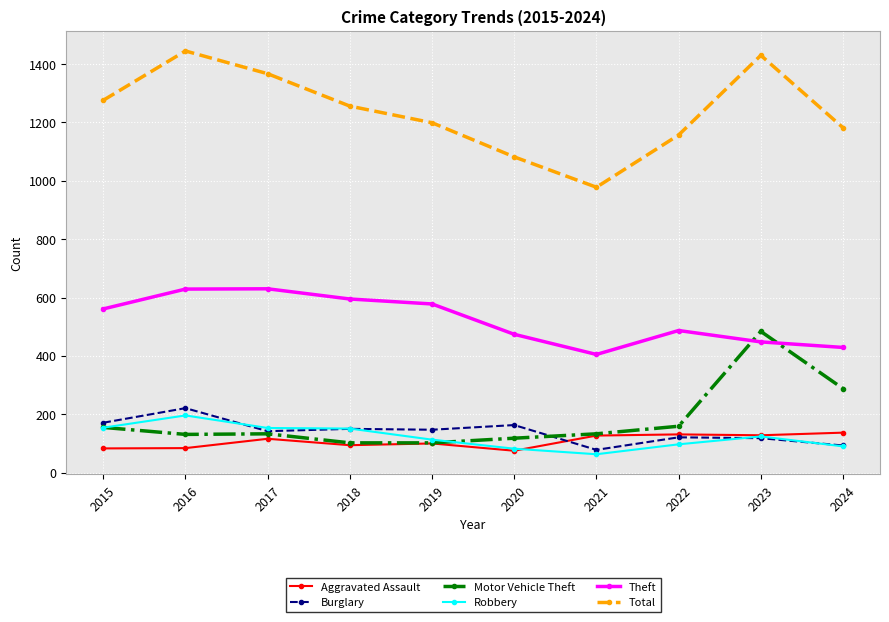

True or false: Theft and Burglary cross at least once.

False